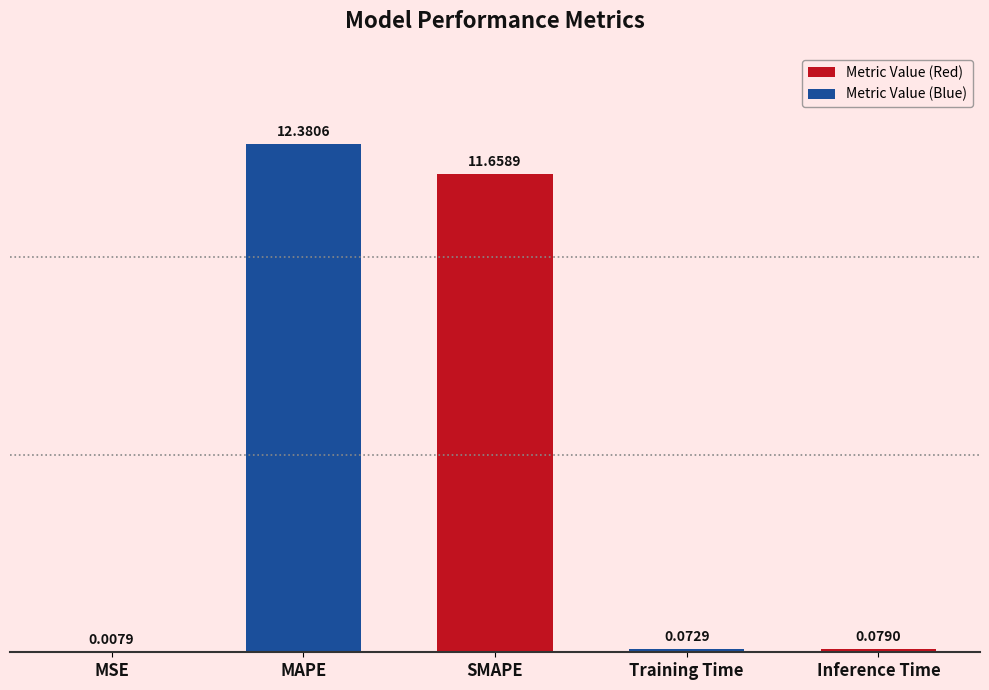

Where is the data nearest to the value 6?

SMAPE